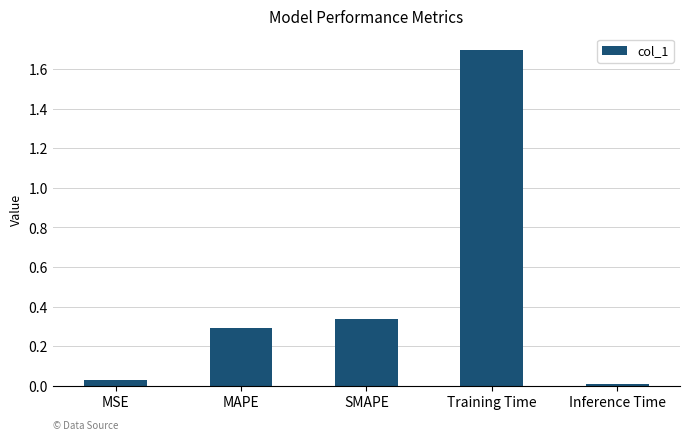

Which label corresponds to the largest value in the chart?

Training Time